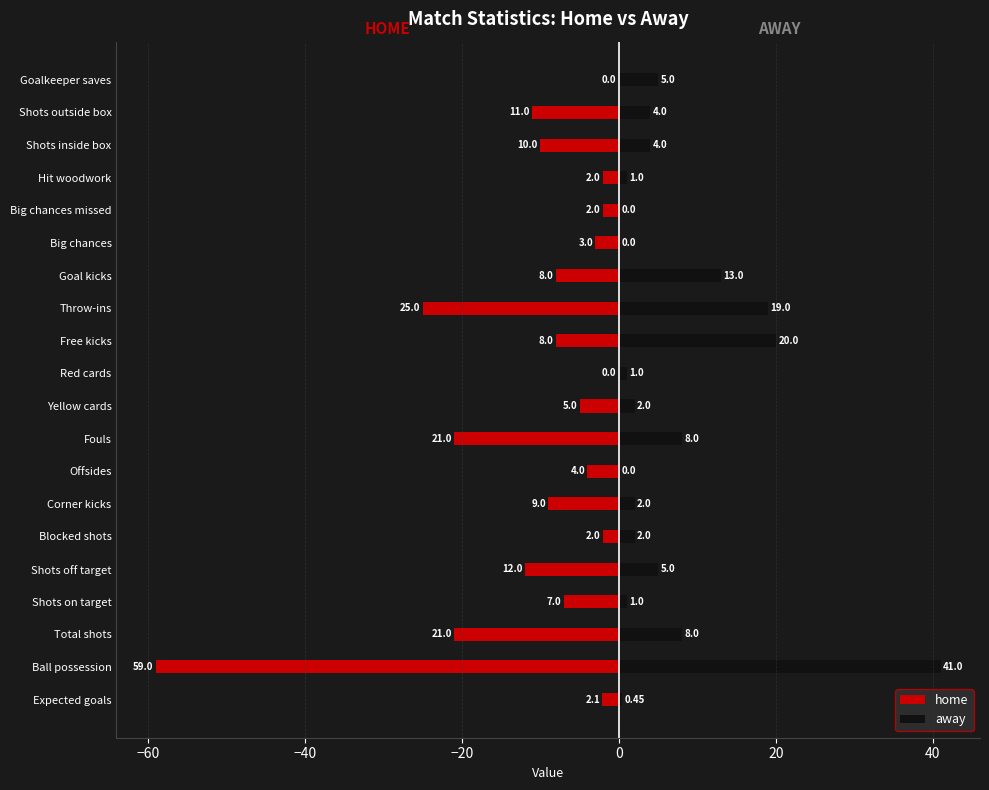

How many data points in home are above -7?

9